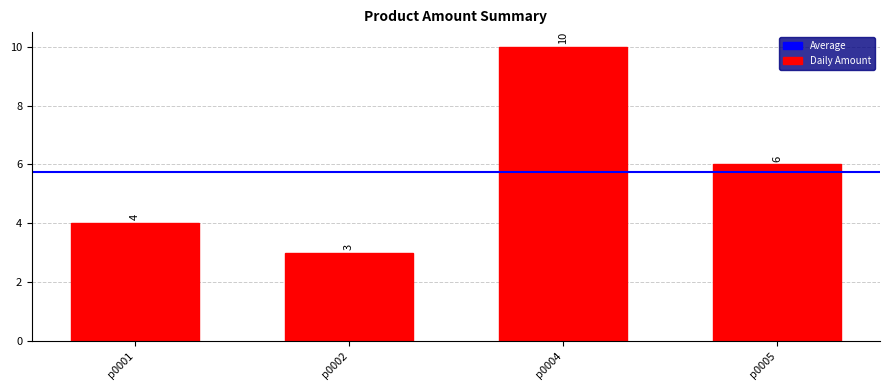

What is the sum of all values?

23